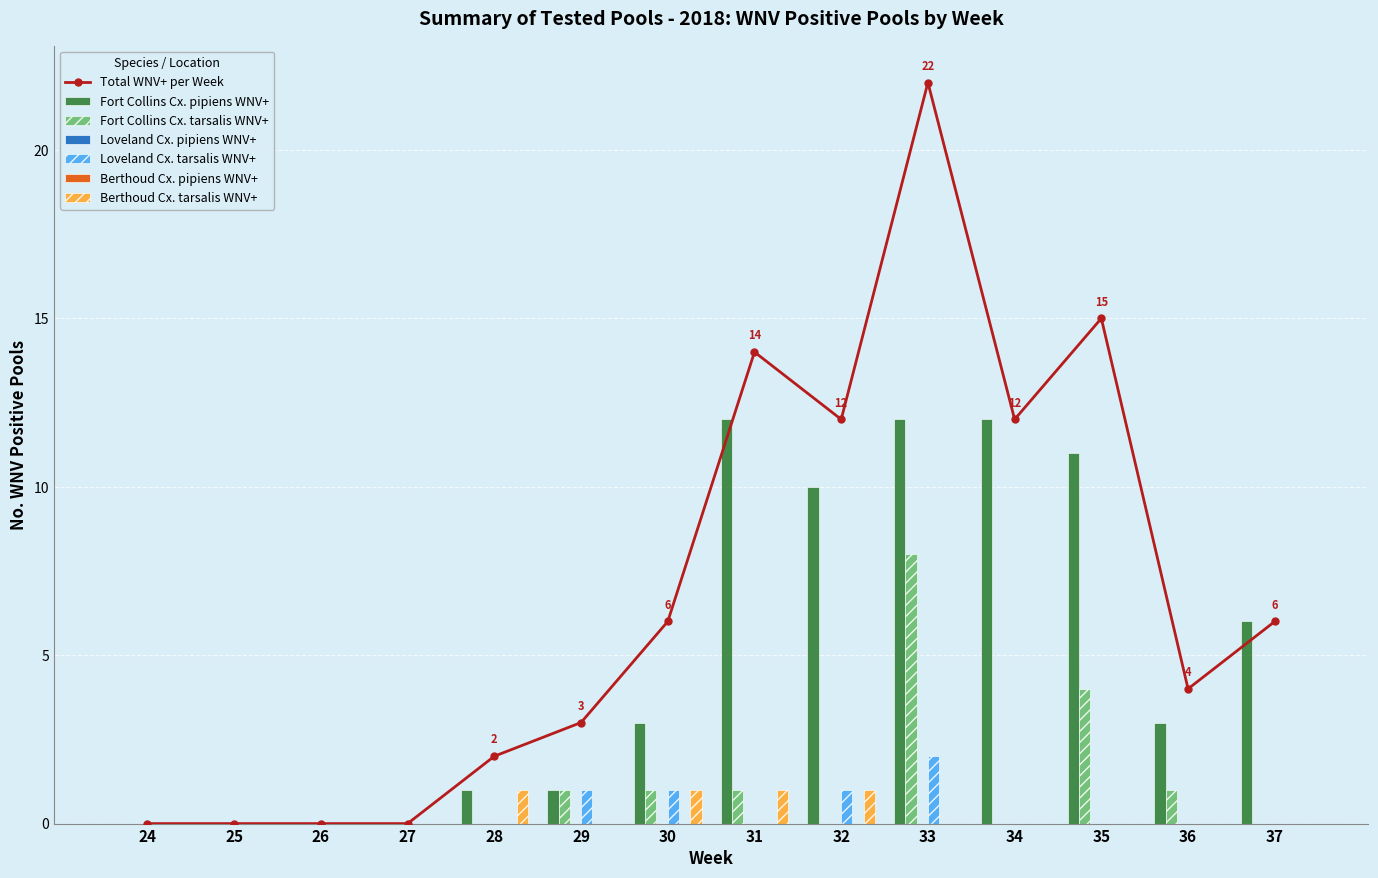

How many values in the Fort Collins Cx. pipiens WNV+ series are below 3?

6